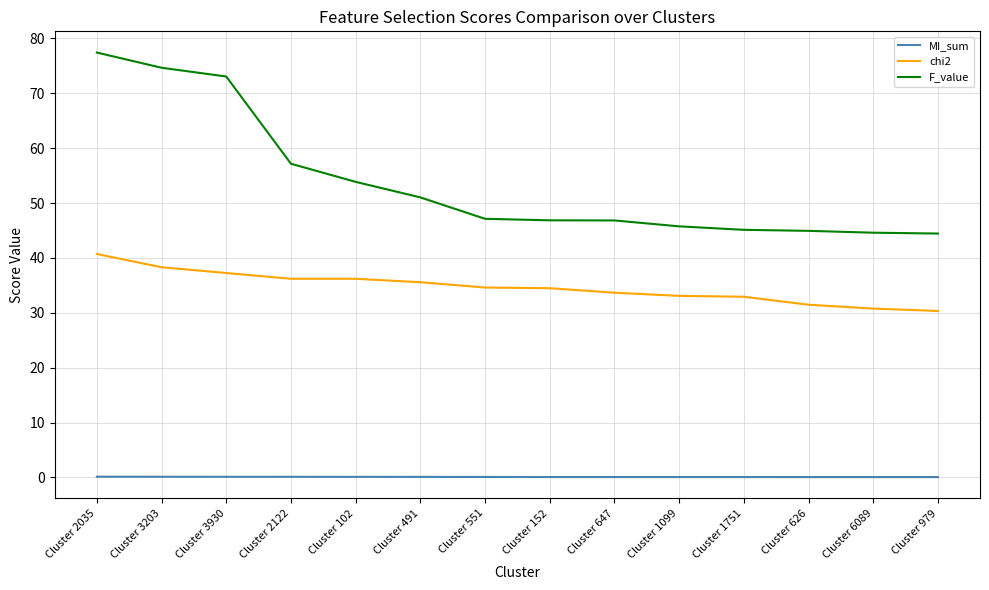

What is the approximate value of F_value at Cluster 6089?

44.6